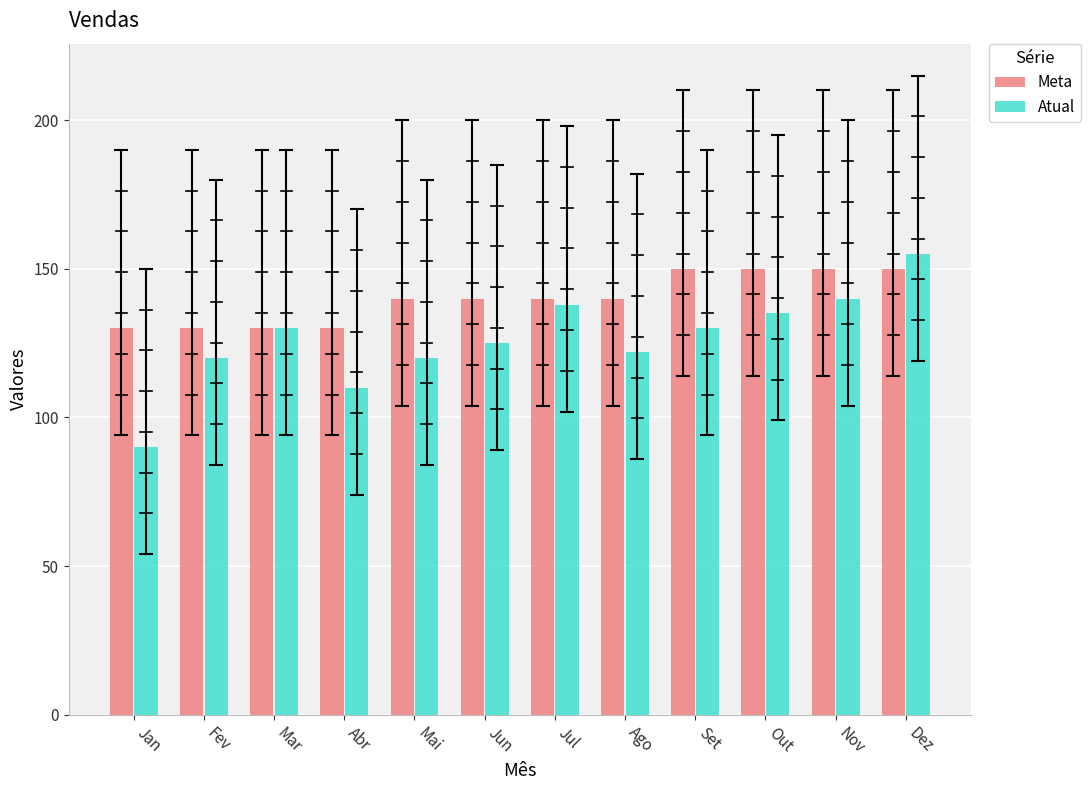

What is the highest value of the Meta series?

150